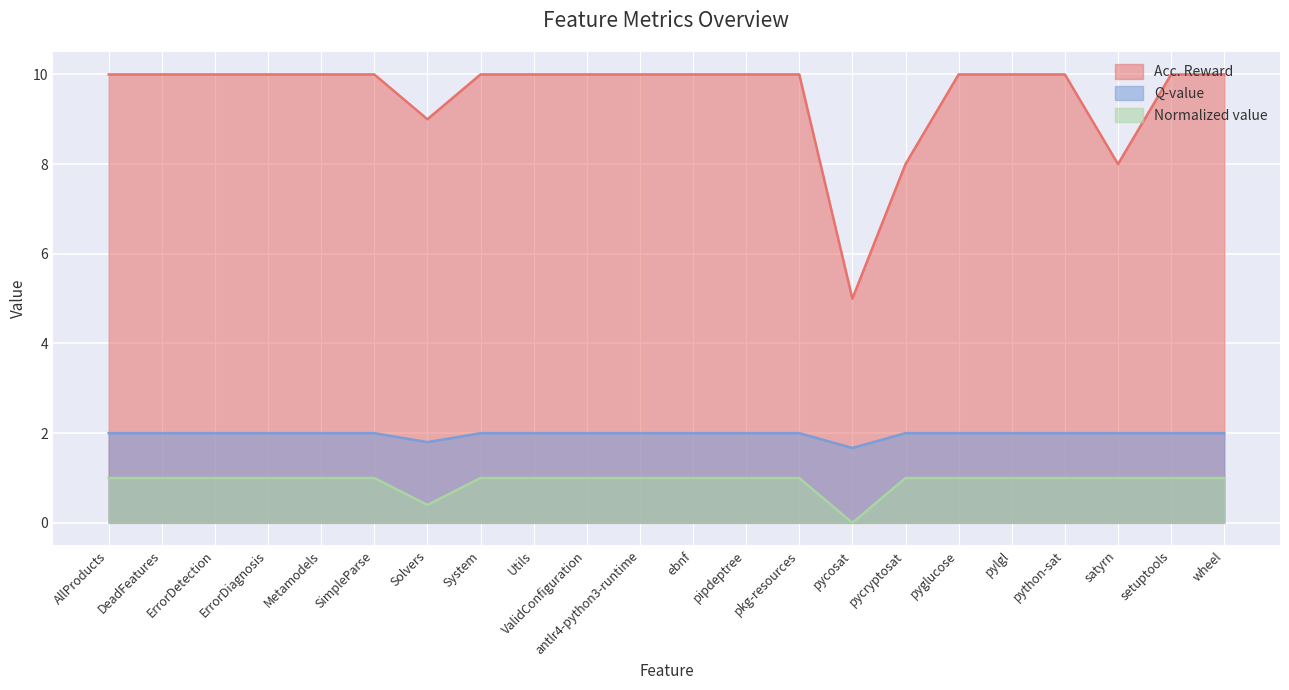

True or false: Acc. Reward and Q-value cross at least once.

False